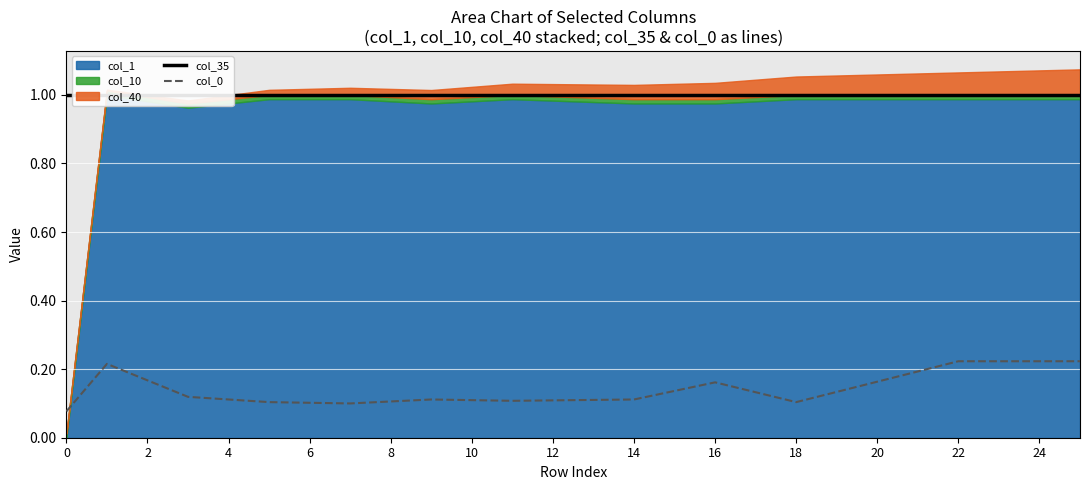

The value of col_0 at 0 is 0.0. True or false?

False